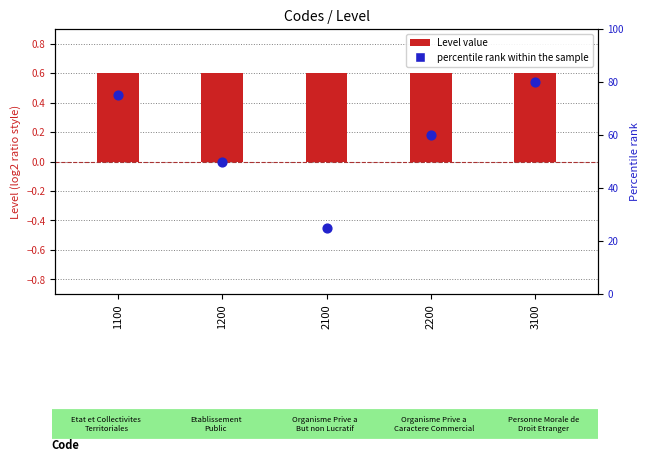

At which category is the sum across all series the highest?

3100